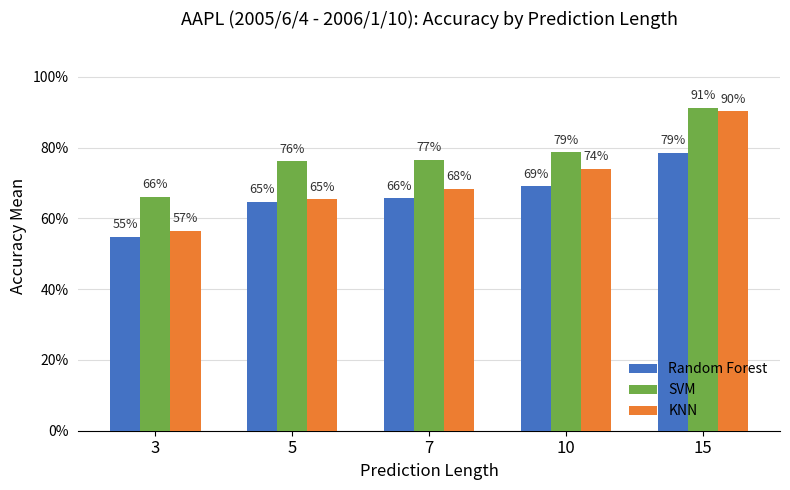

What is the approximate value of KNN at 3?

56.5